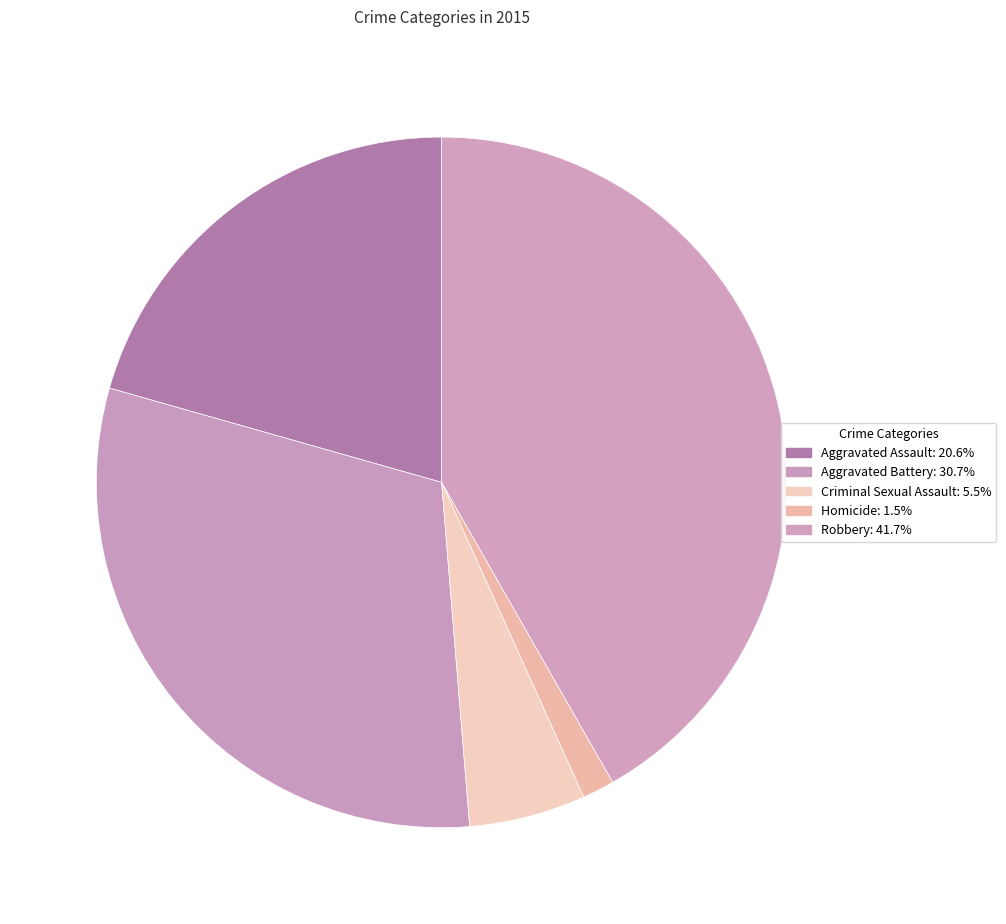

Rank the categories by value from highest to lowest.

Robbery, Aggravated Battery, Aggravated Assault, Criminal Sexual Assault, Homicide